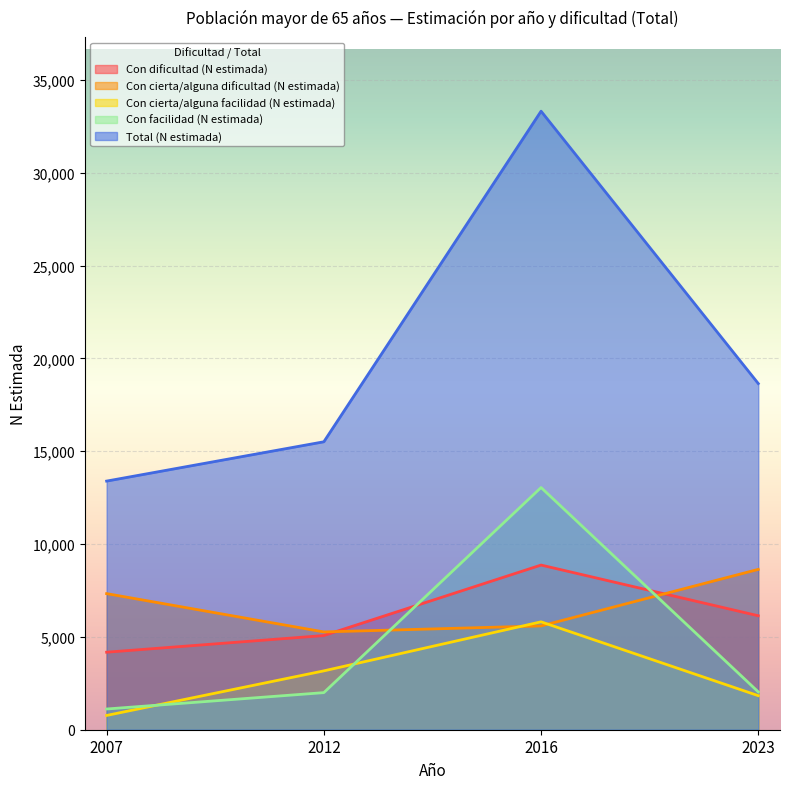

Which series ends up on top after the final intersection of Con facilidad (N estimada) and Con cierta/alguna dificultad (N estimada)?

Con cierta/alguna dificultad (N estimada)